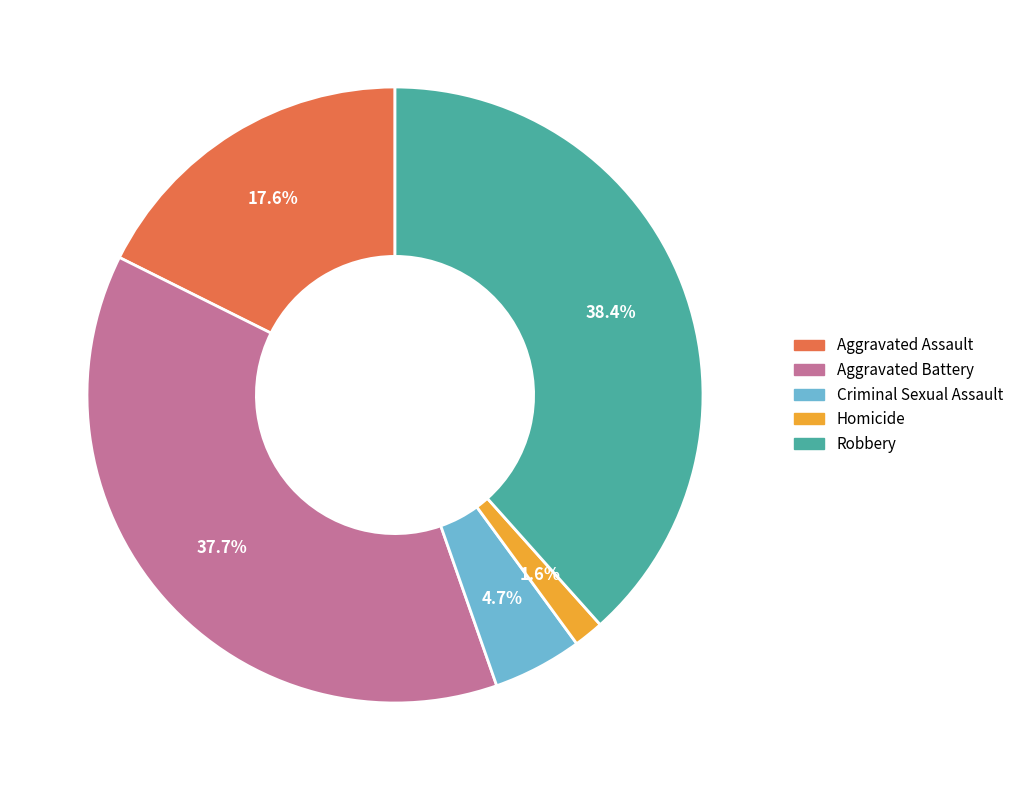

What is the total percentage of Homicide and Aggravated Battery?

39.3%